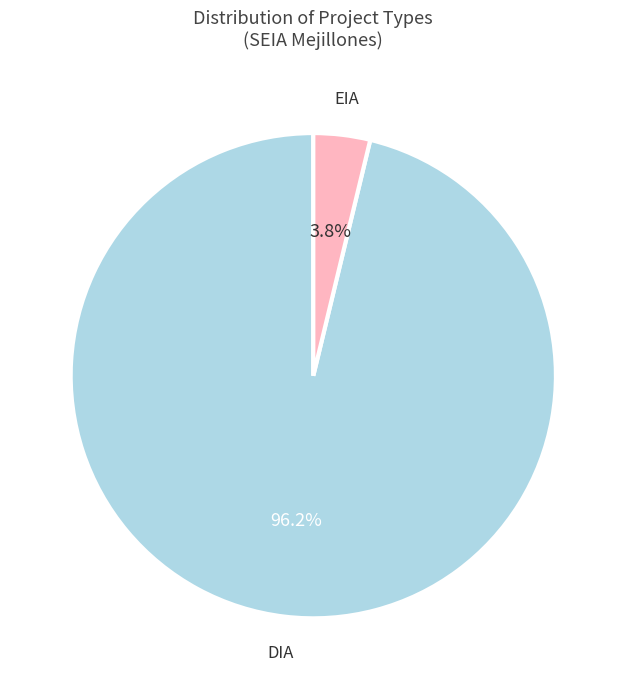

To the nearest percent, what is the difference between the EIA and DIA slice percentages?

92%